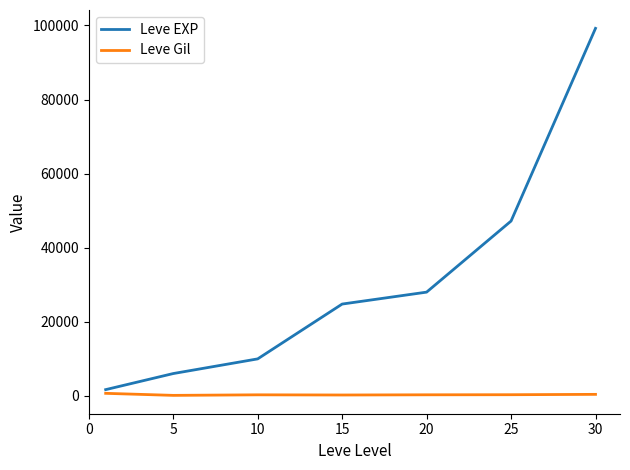

Which series has the largest range (max minus min)?

Leve EXP